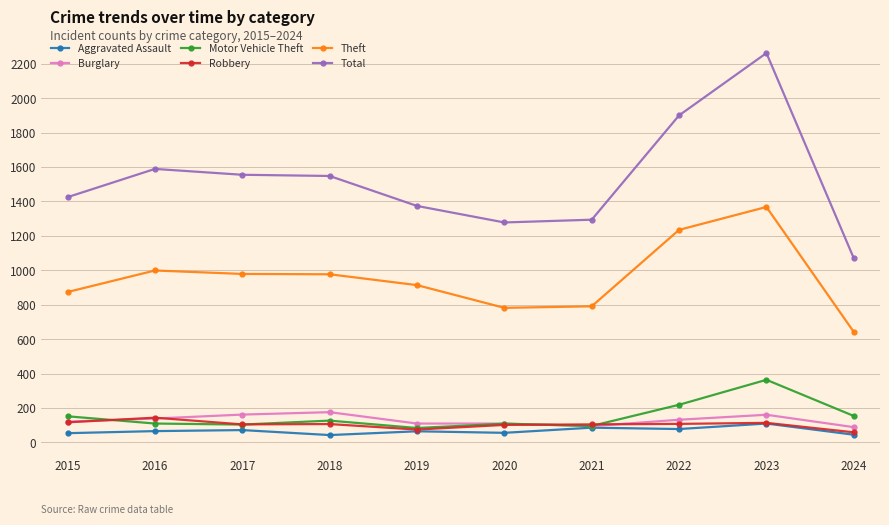

Is it true that Robbery equals 114 at 2023?

True